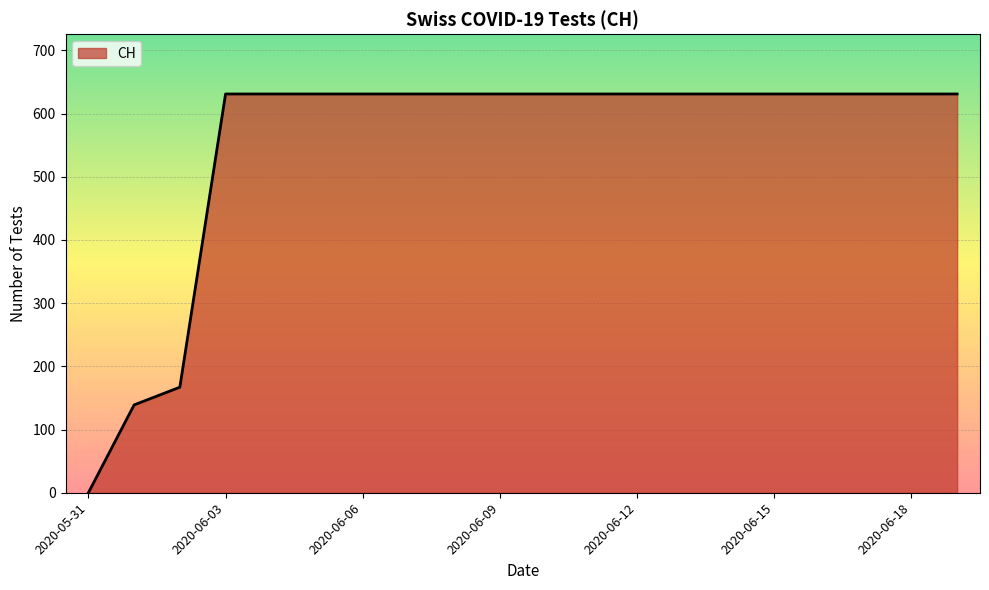

What is the greatest value displayed?

631